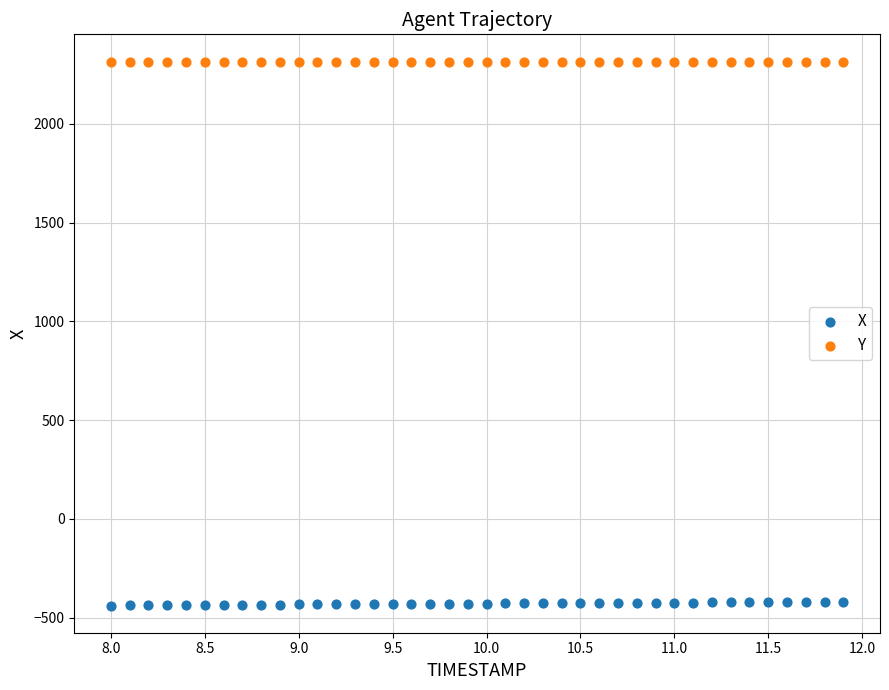

Across all data points, what is the range of X values (max minus min)?

3.9